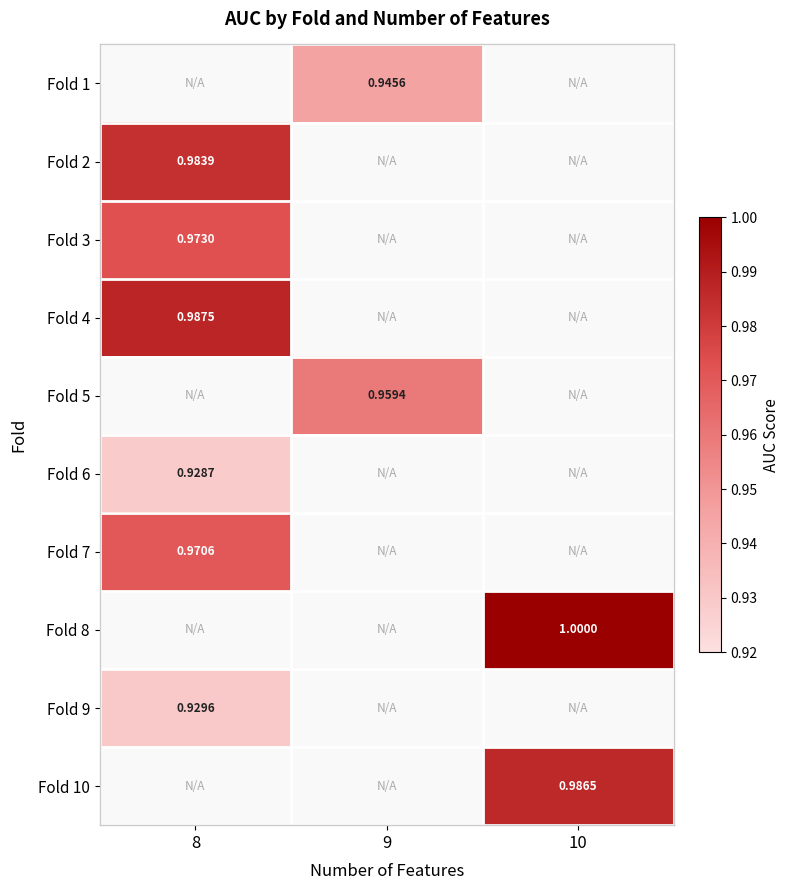

How many categories are shown in the chart?

3